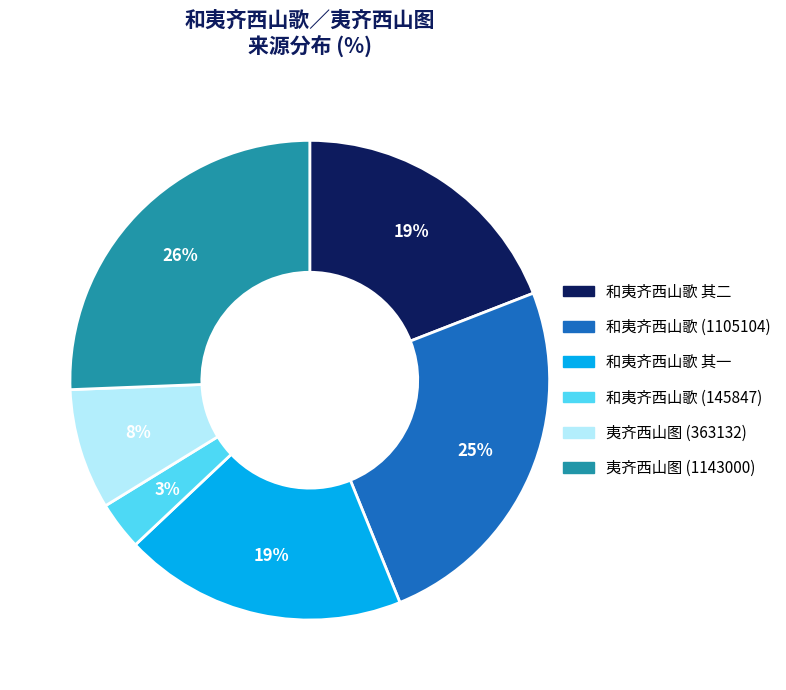

What is the largest slice in the pie chart?

夷齐西山图 (1143000)